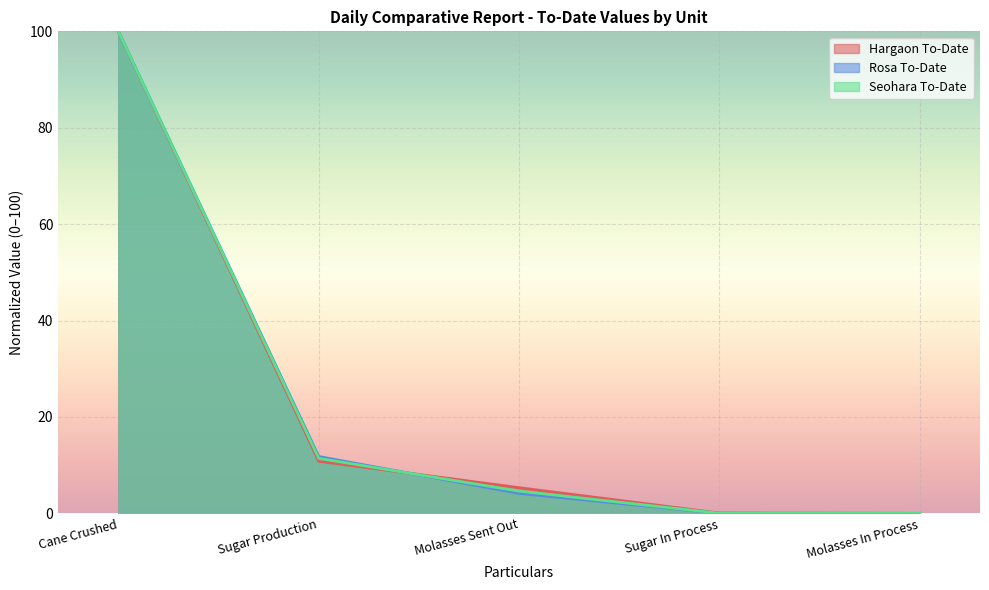

Rank the series at Cane Crushed from lowest to highest value.

Hargaon To-Date, Rosa To-Date, Seohara To-Date